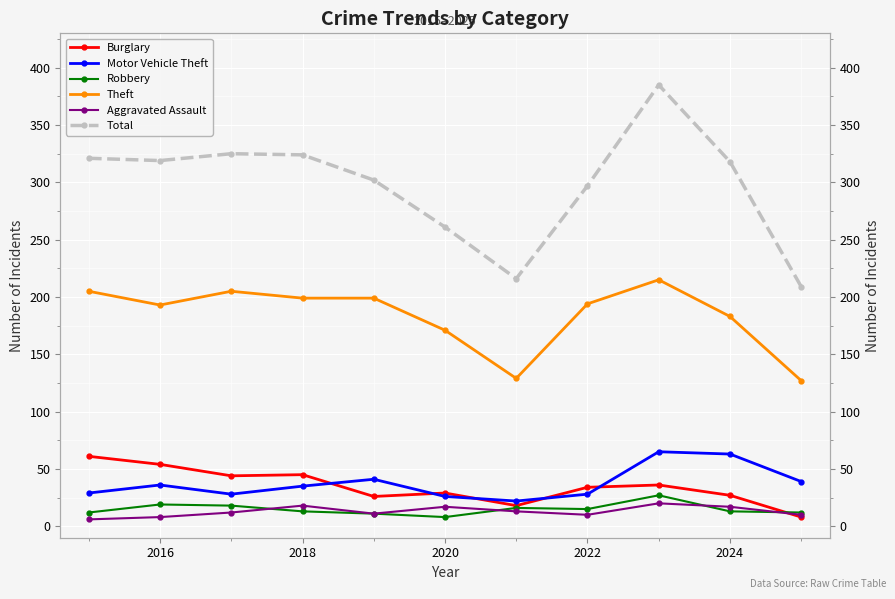

What are all the series names shown in the legend?

Burglary, Motor Vehicle Theft, Robbery, Theft, Aggravated Assault, Total